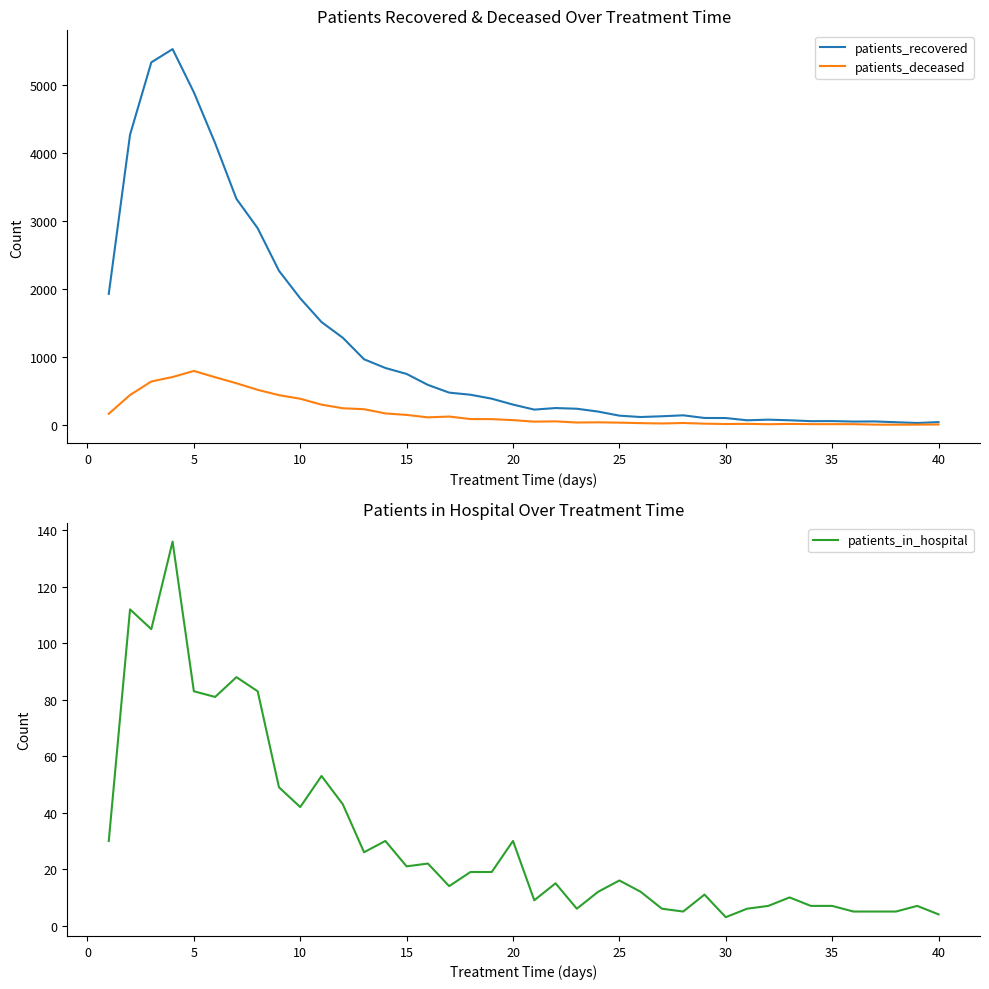

At how many categories does at least one series exceed 4601?

3